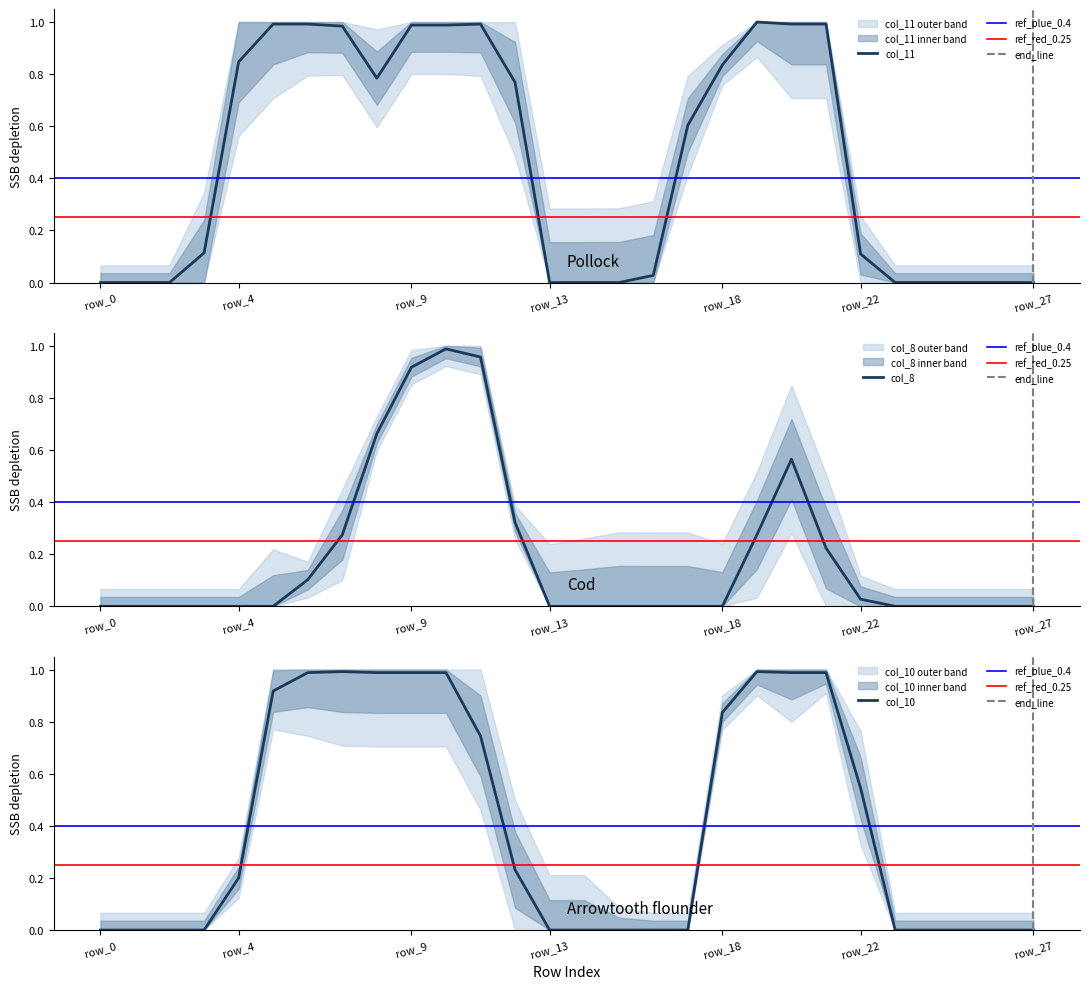

At which label does col_10 reach its minimum?

row_0